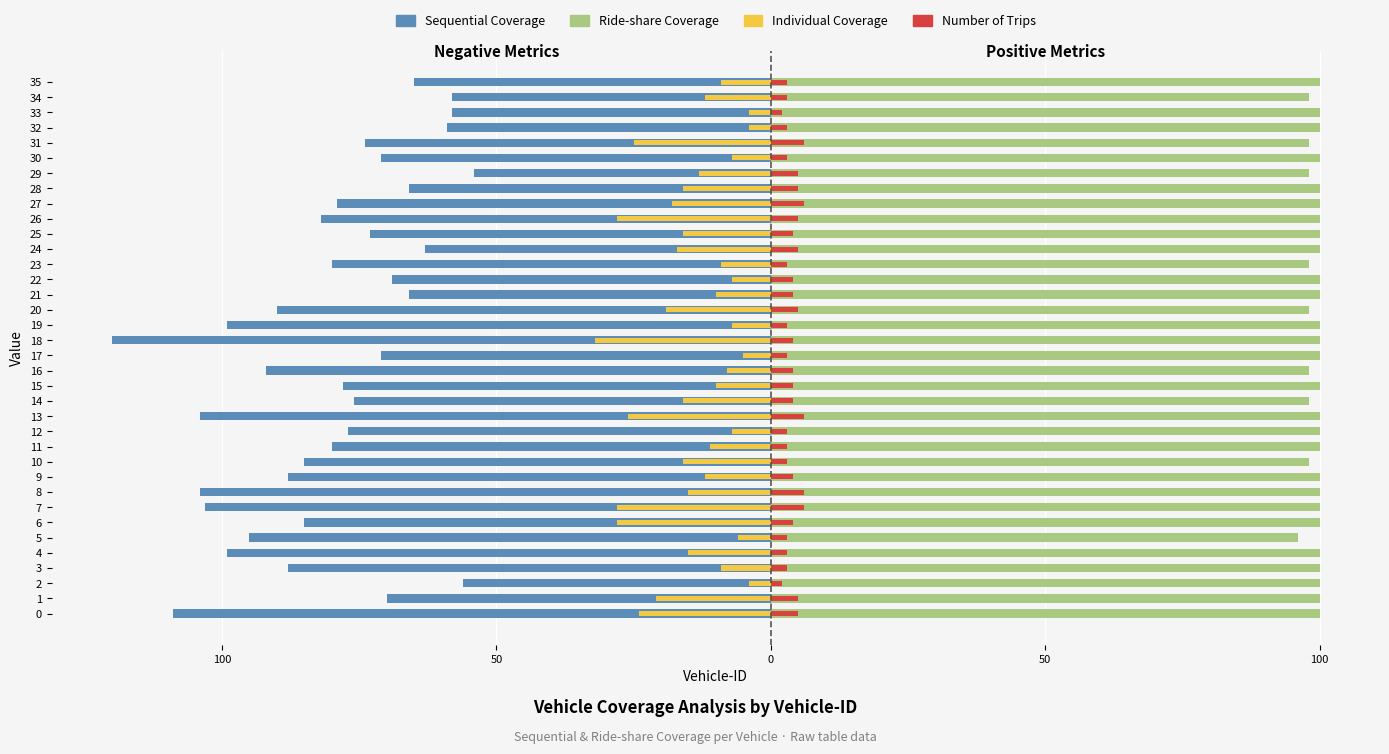

What is the difference between the maximum and minimum values in the Individual Coverage series?

28